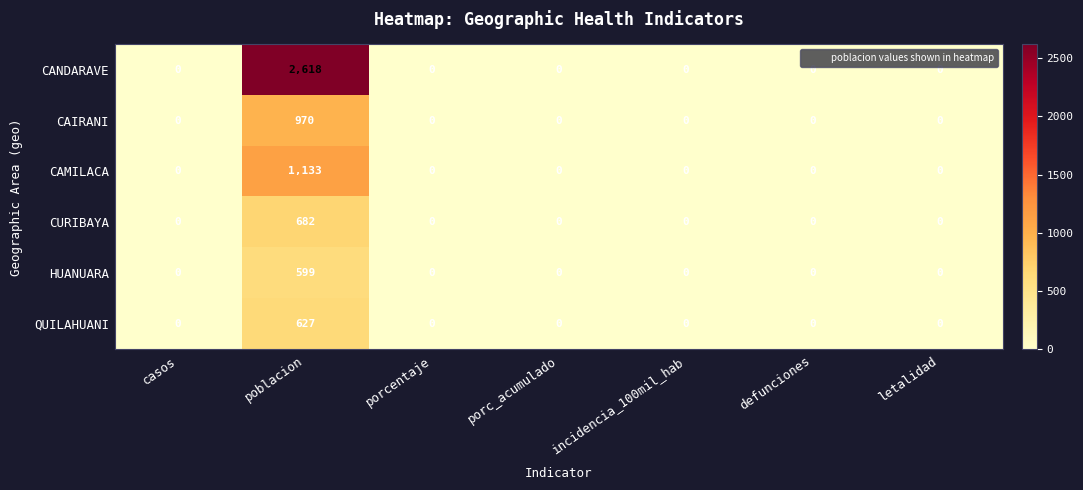

How many categories are shown in the chart?

7